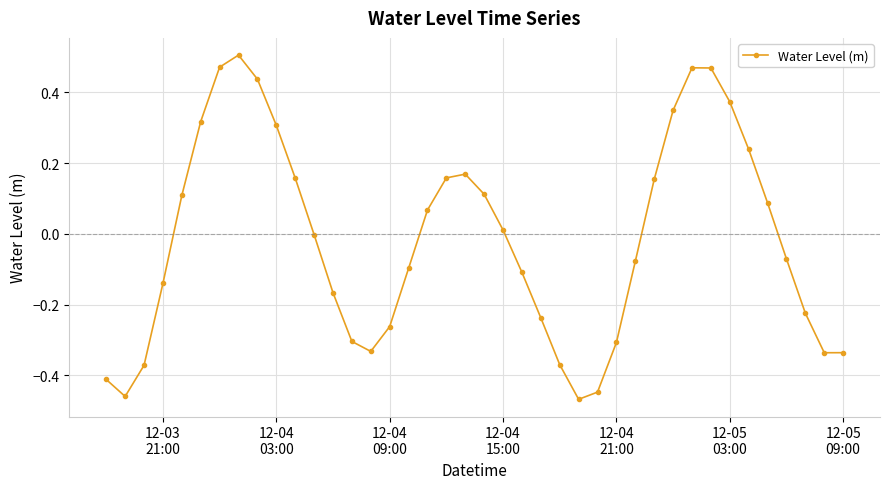

How many interior local peaks (higher than both neighbors) does the data have?

3